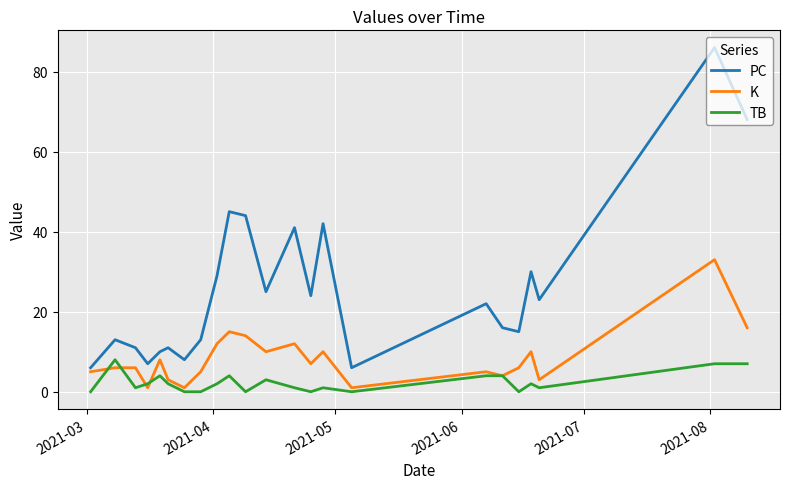

List the series in order of their peak value, highest first.

PC, K, TB